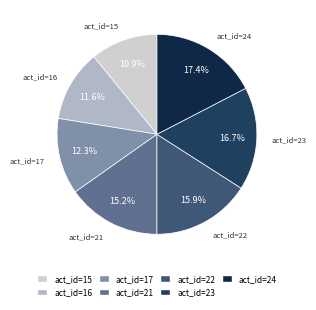

Is there any slice that represents more than half of the pie?

No